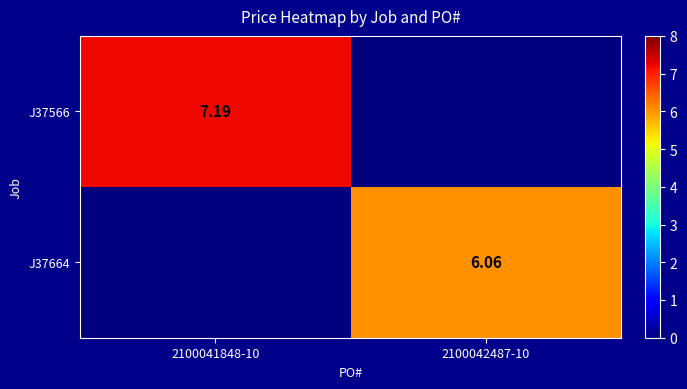

Count the number of categories in the chart.

2